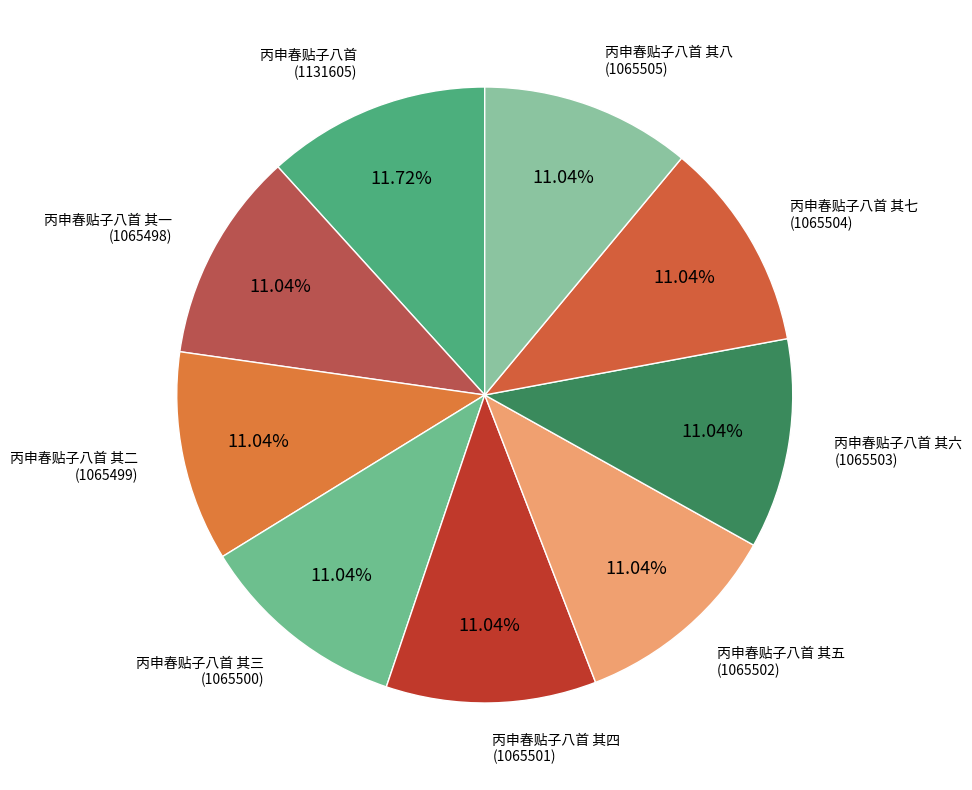

How many segments does this pie chart have?

9